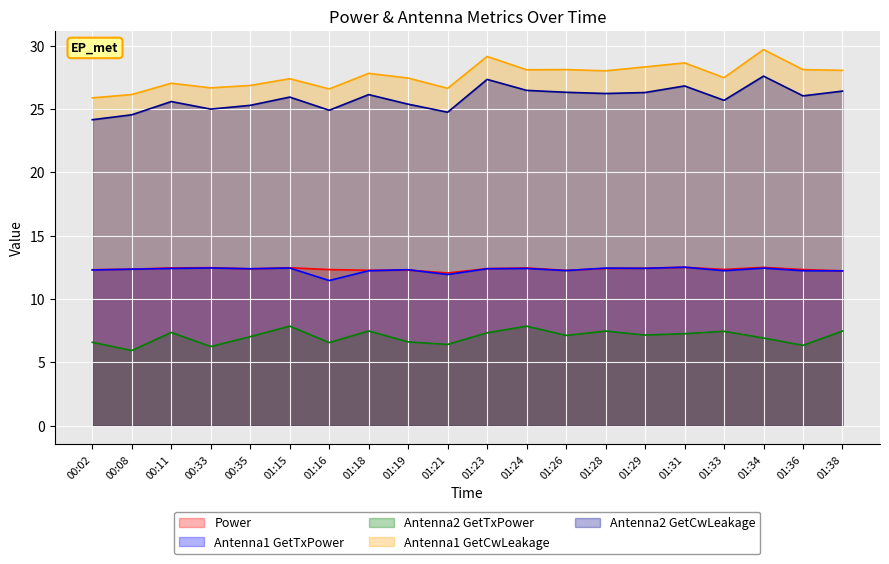

Is it true that Antenna1 GetTxPower equals 7.7 at 01:18?

False